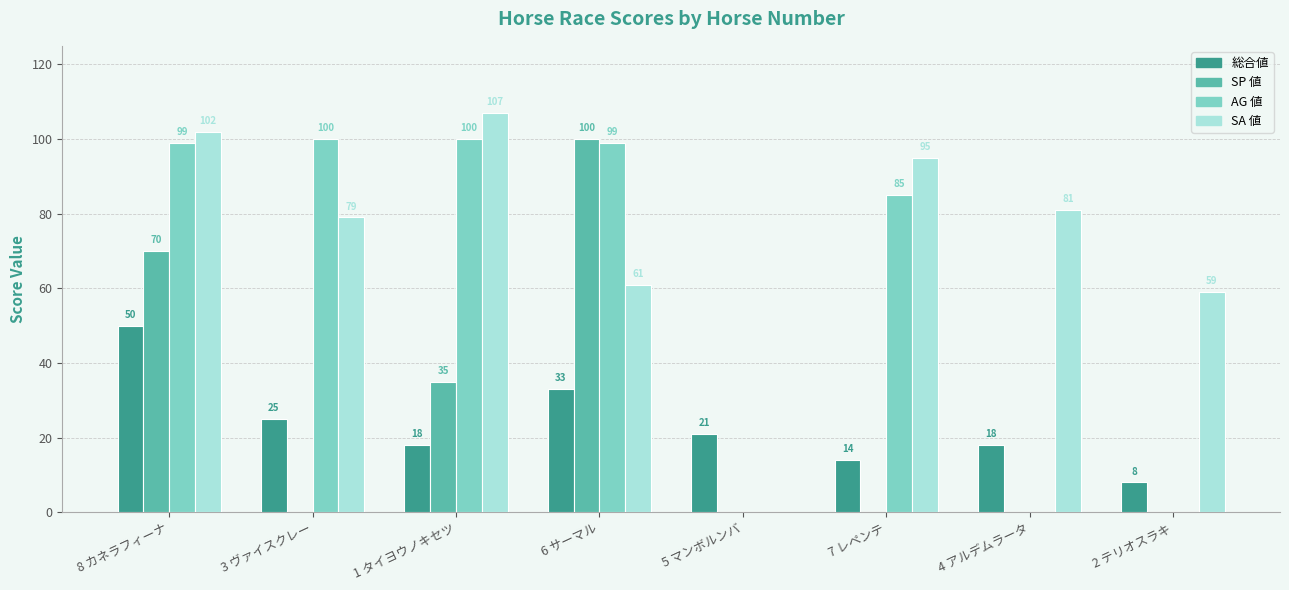

True or false: SA 値 has a value of 107 at 1 タイヨウノキセツ.

True